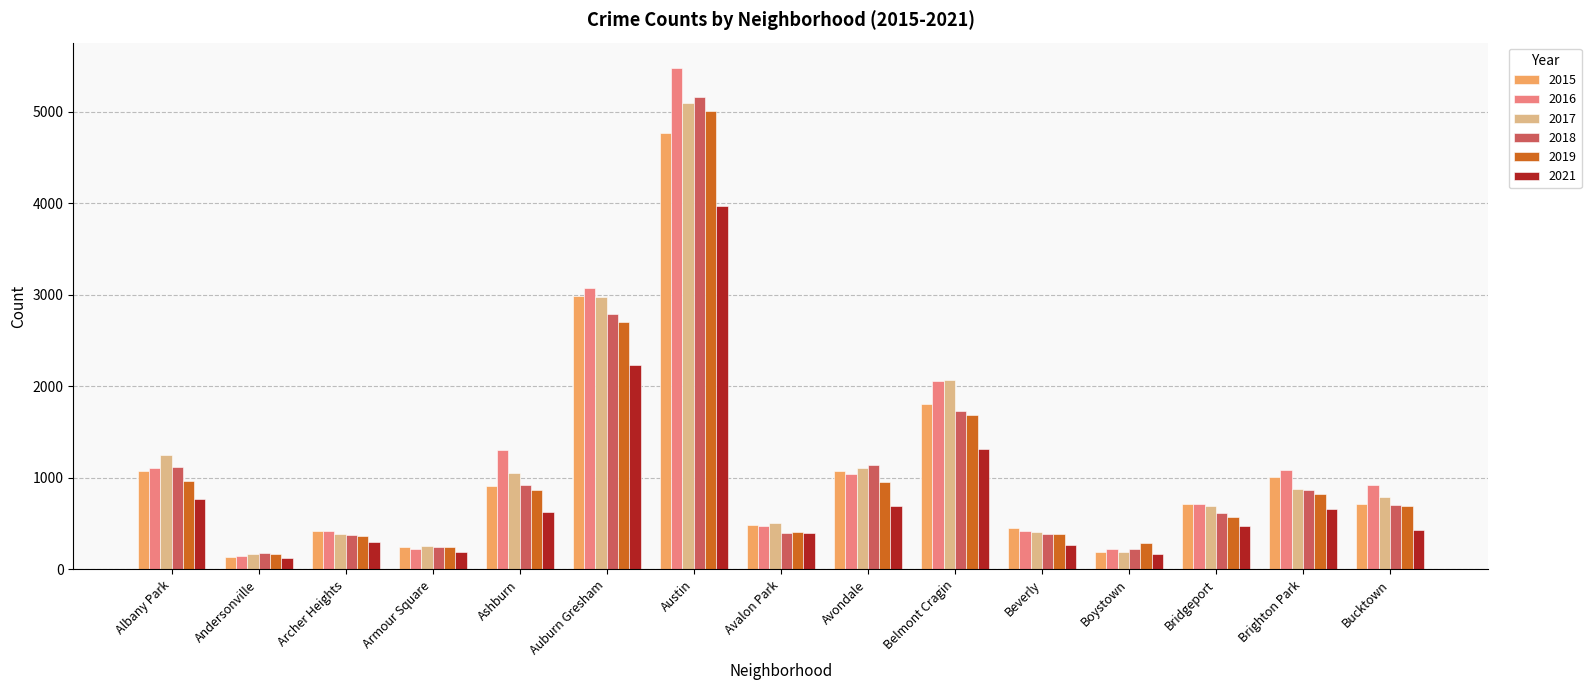

What value does the 2019 series have at Avondale?

957